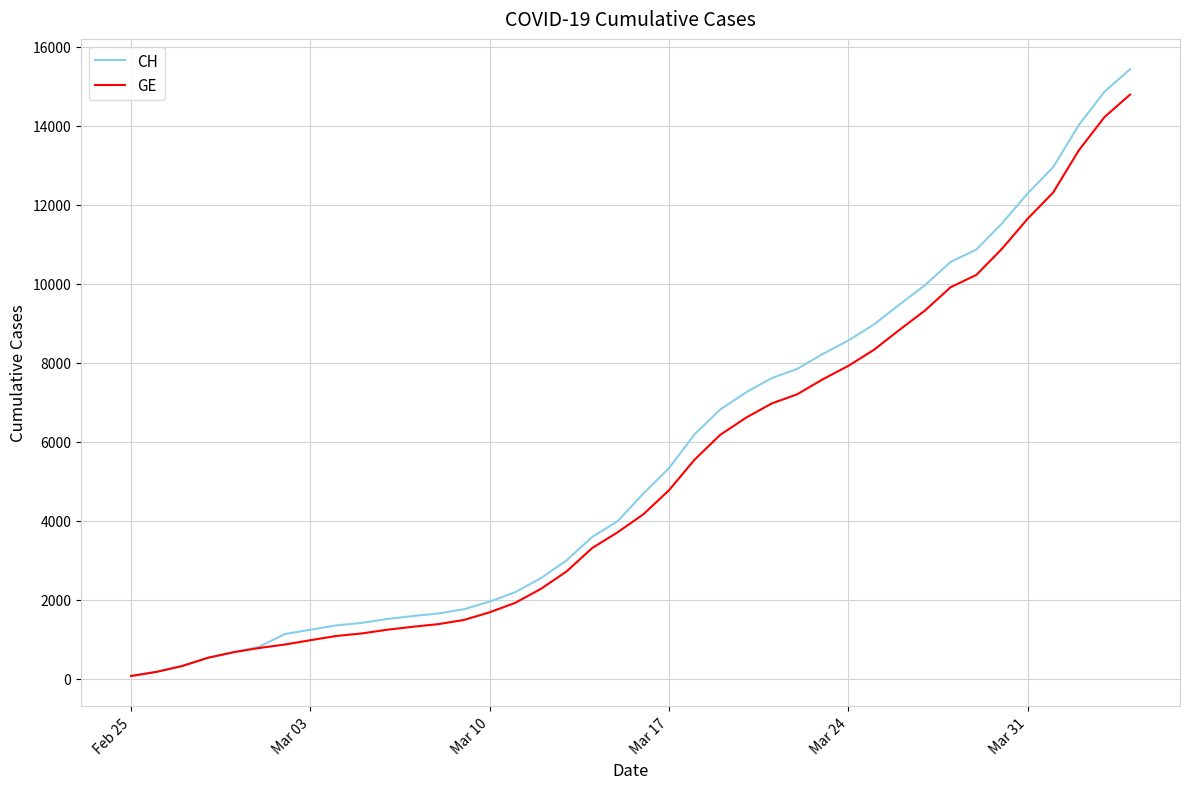

What is the maximum value shown in the chart?

15433